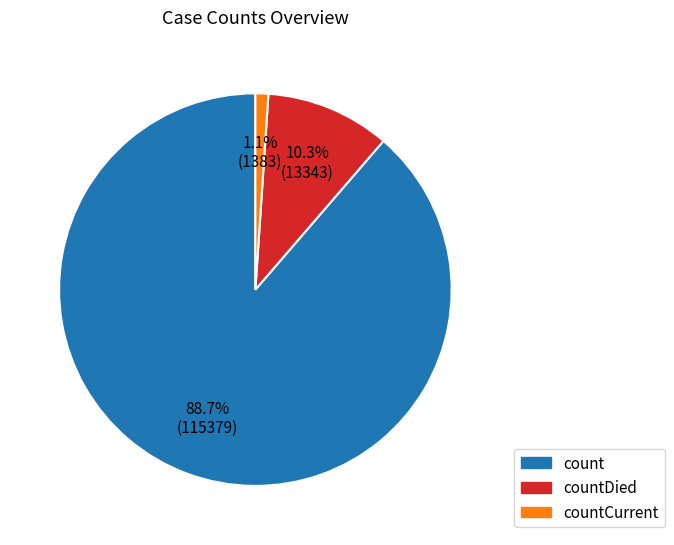

Is there any slice that represents more than half of the pie?

Yes